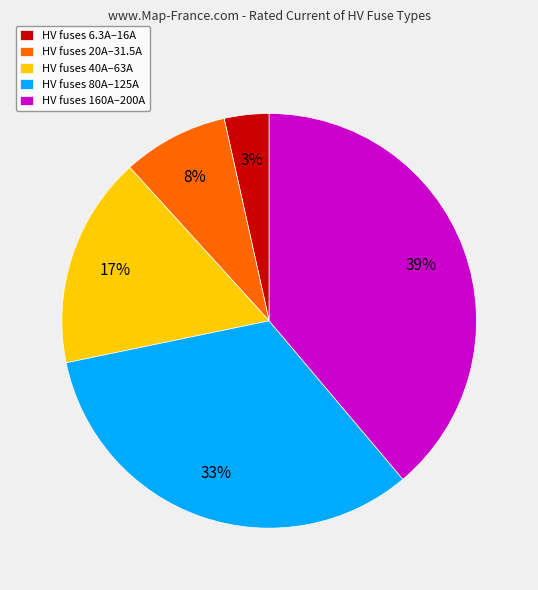

The HV fuses 160A–200A slice represents 39% of the pie. True or false?

True